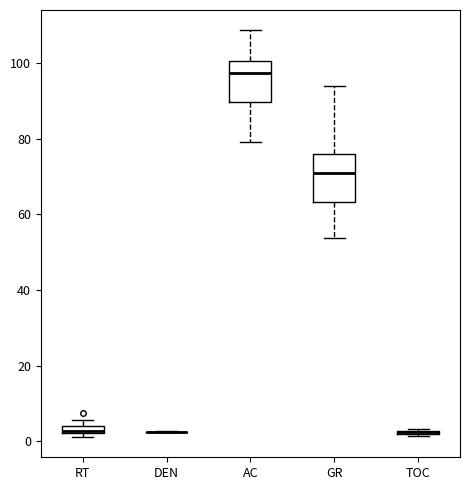

Where is the upper edge of the box for RT on the y-axis? The values are not printed on the chart, so give them approximately, as read against the axis.

4